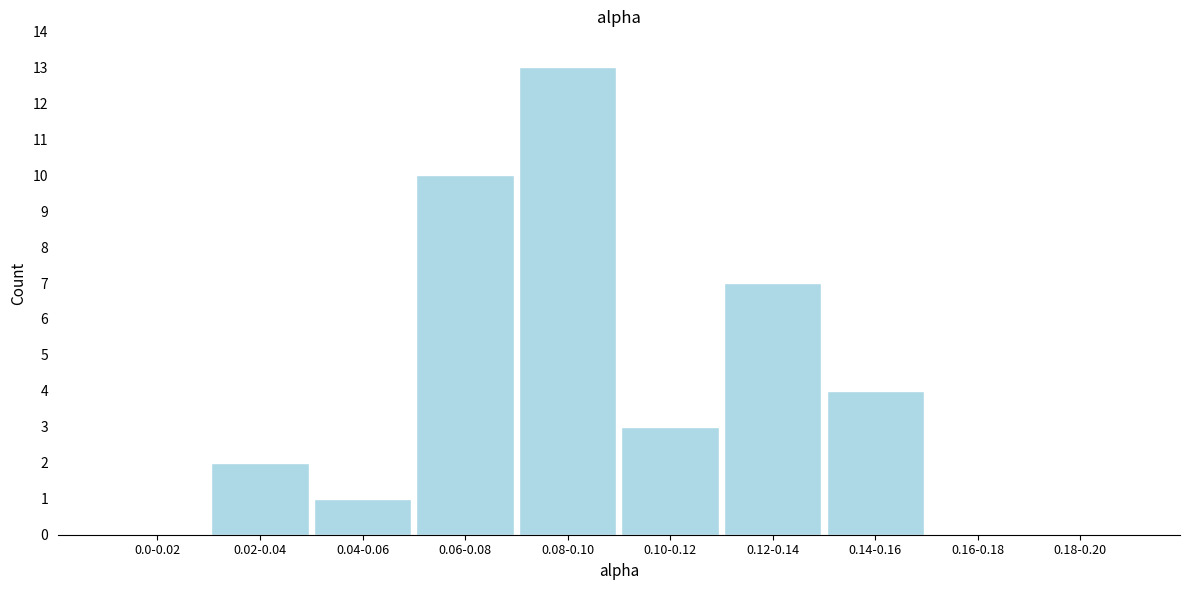

Reading right to left, transcribe all the data shown in this chart.

0.18-0.20=0	0.16-0.18=0	0.14-0.16=4	0.12-0.14=7	0.10-0.12=3	0.08-0.10=13	0.06-0.08=10	0.04-0.06=1	0.02-0.04=2	0.0-0.02=0